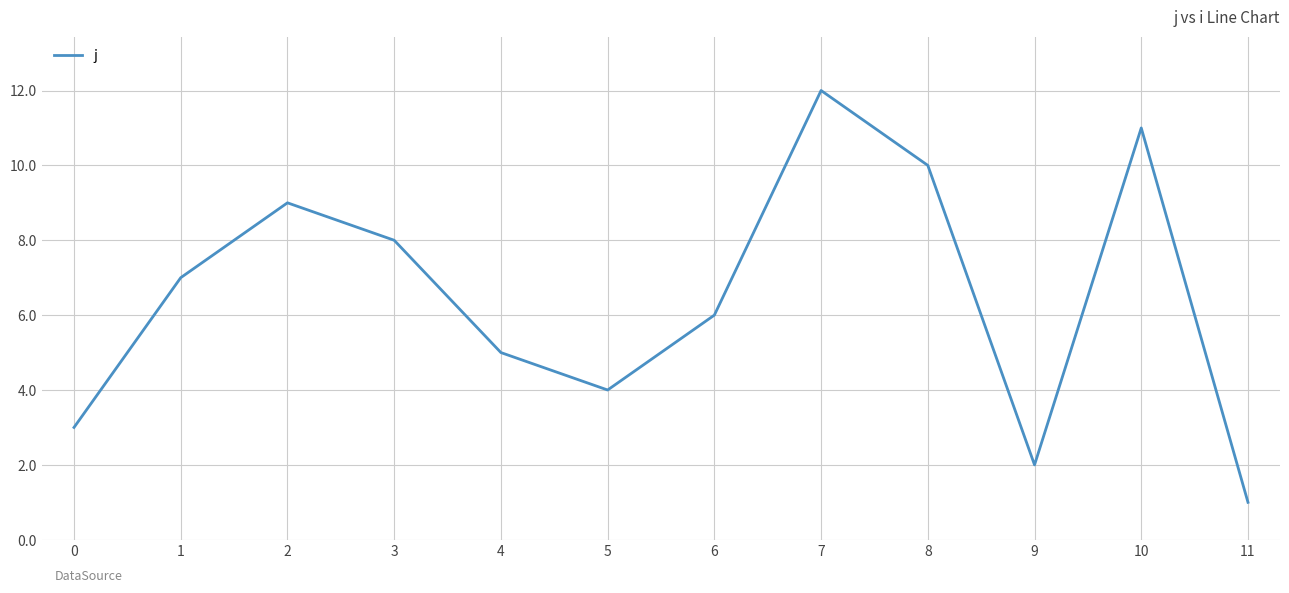

What is the sum of the values at 9 and 7?

14